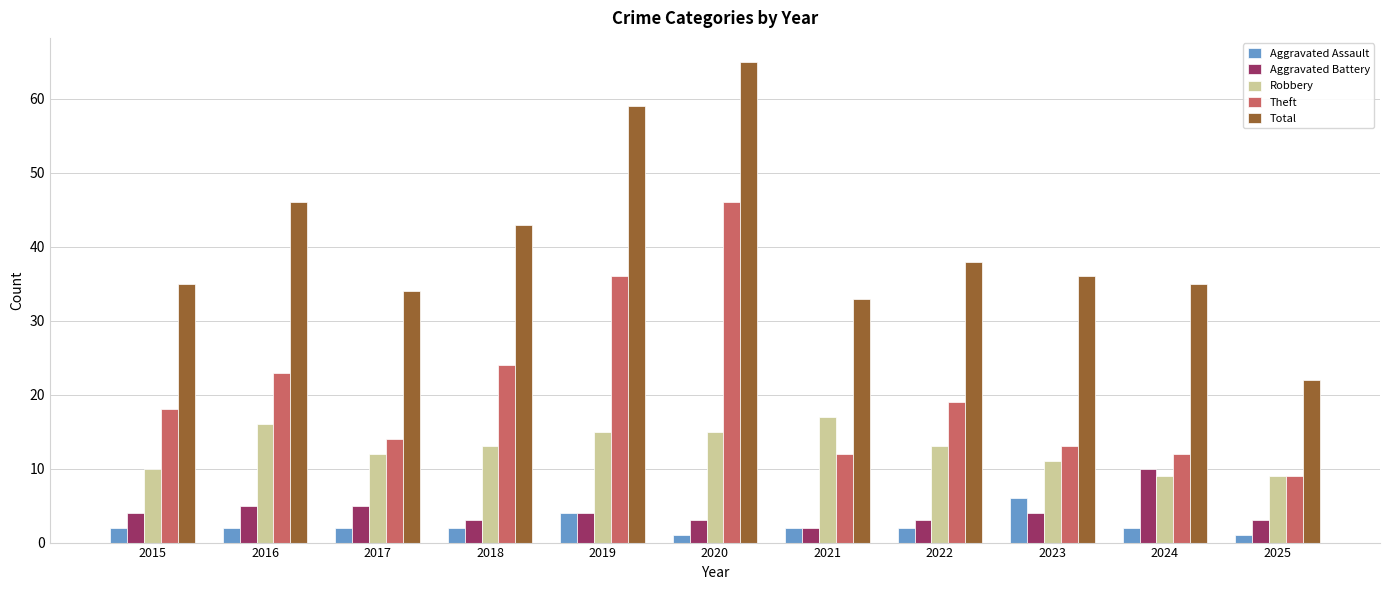

Which series has the largest range (max minus min)?

Total